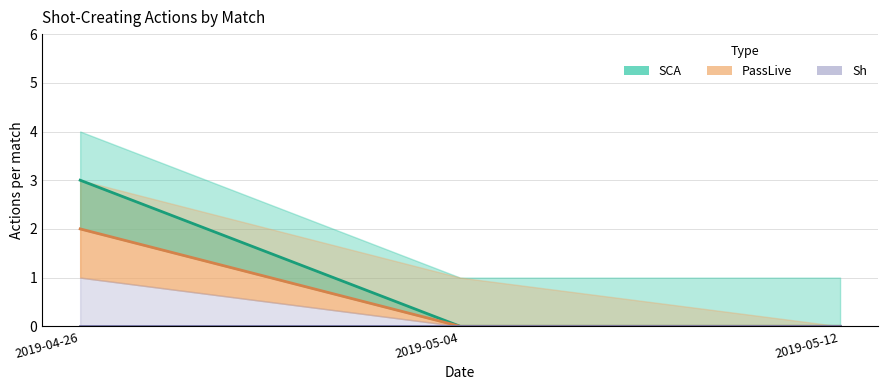

Does the chart display data point markers on the line(s)?

No